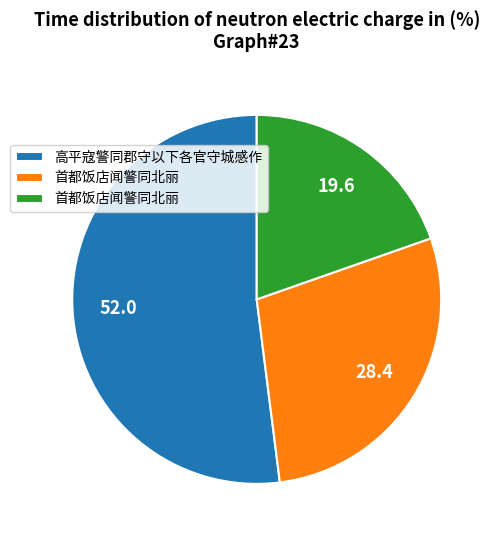

Does any single category account for the majority?

Yes